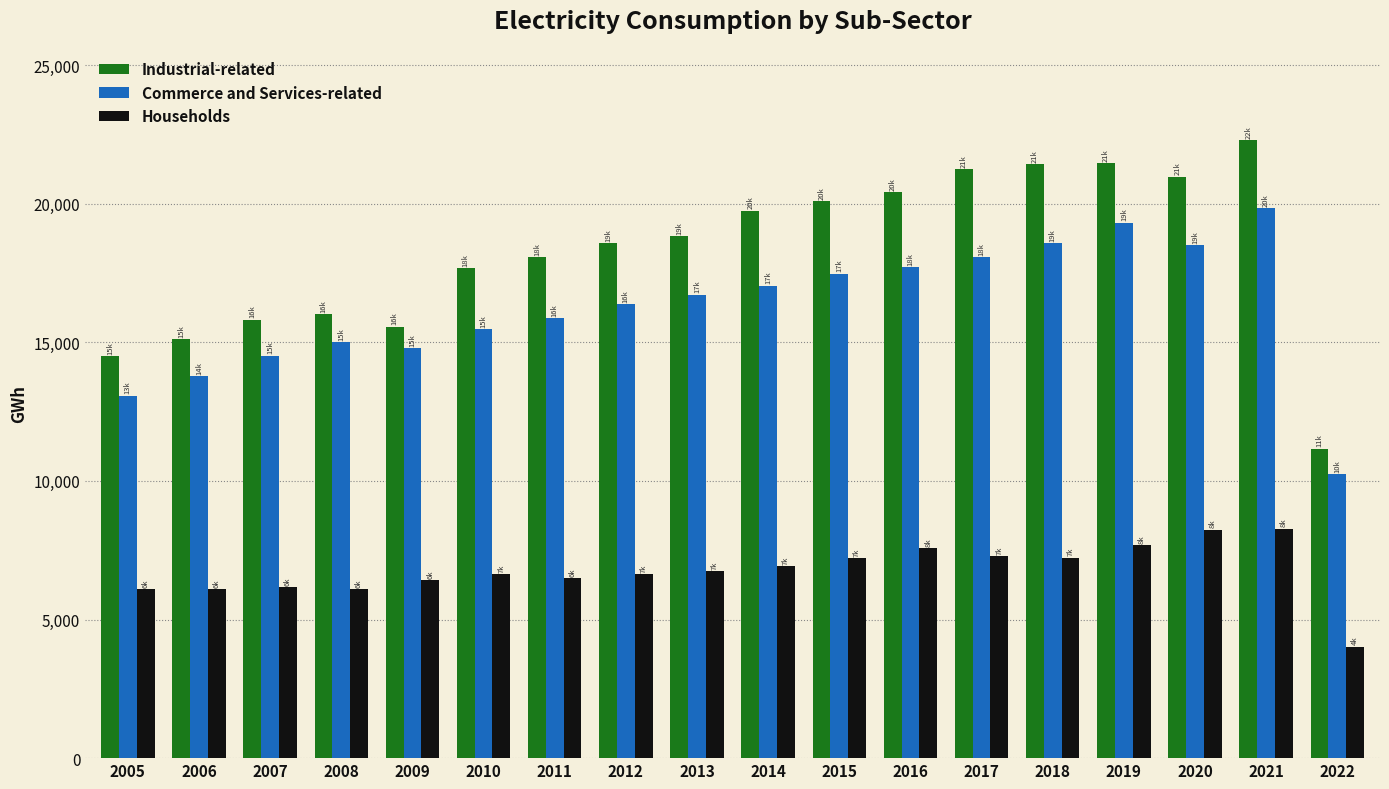

What value does the Households series have at 2005?

6092.5